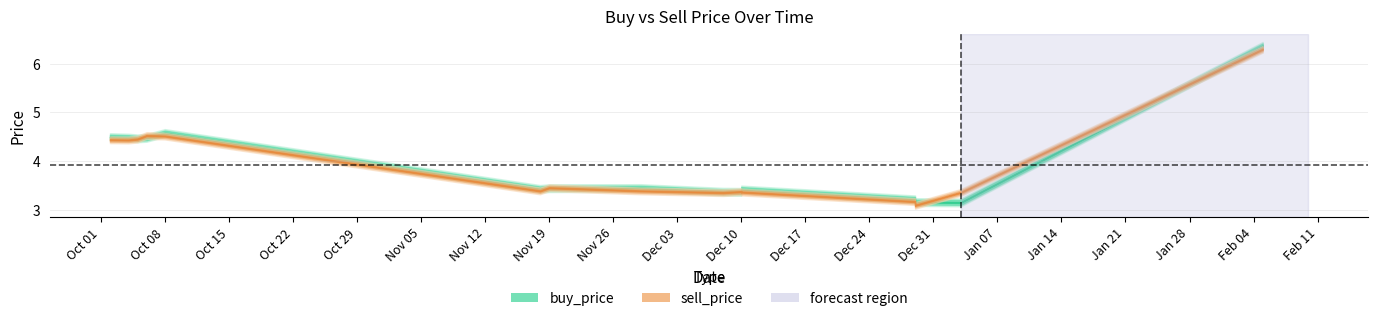

How many times do sell_price and buy_price cross each other?

8